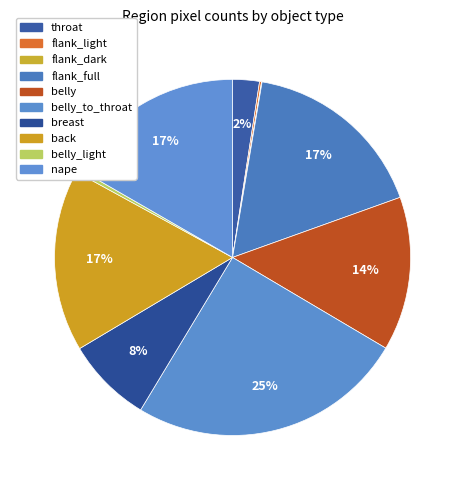

What is the smallest slice in the pie chart?

flank_dark